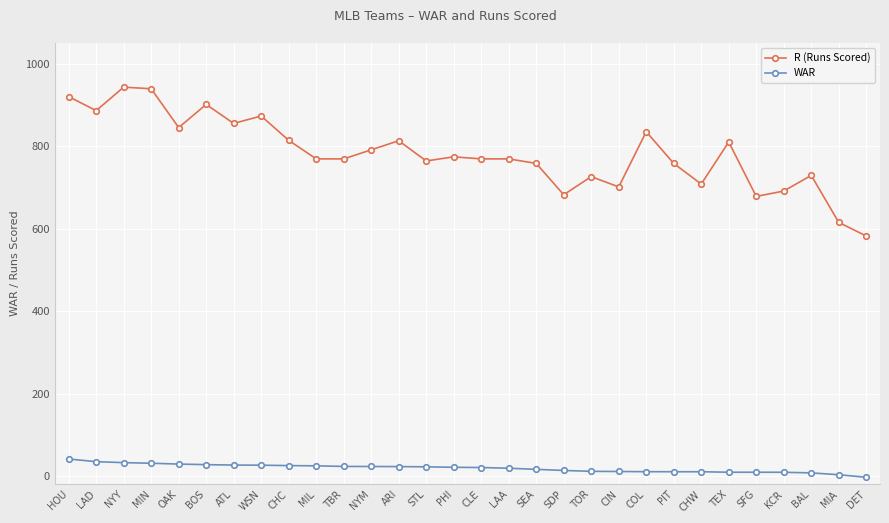

At ARI, list the series in order from largest to smallest.

R (Runs Scored), WAR